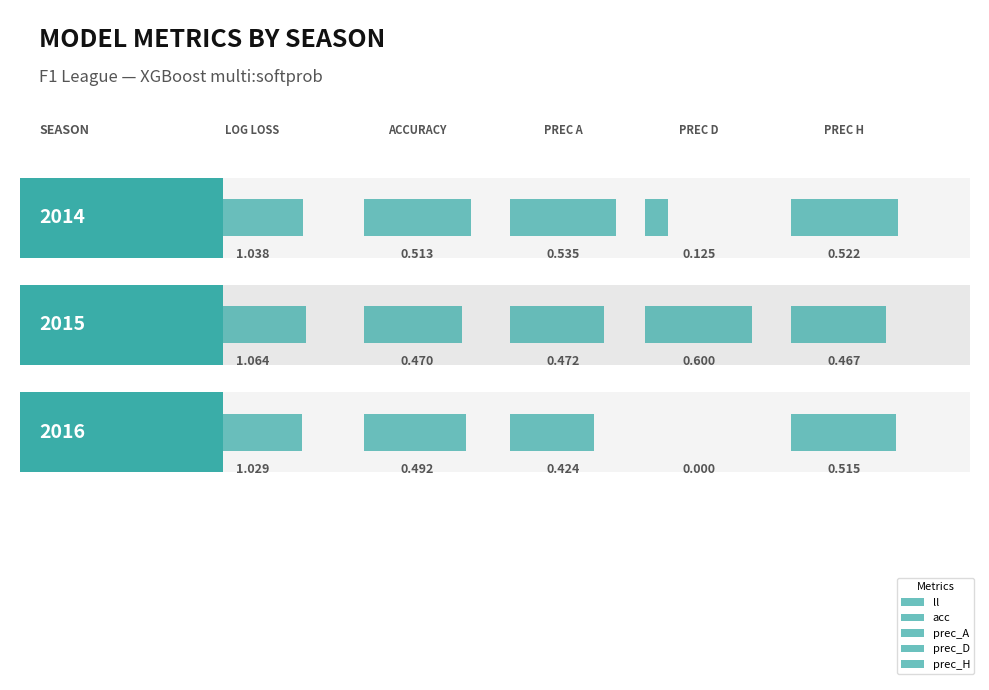

Are the bars grouped side by side (vs. stacked)?

Yes